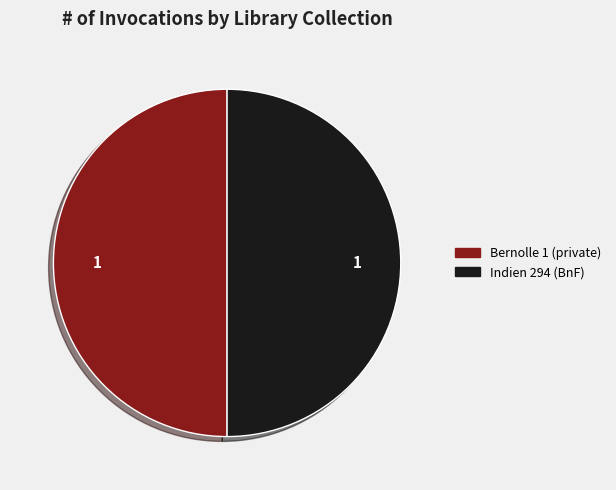

What is the ratio of the value at Bernolle 1 (private) to the value at Indien 294 (BnF)?

1.0